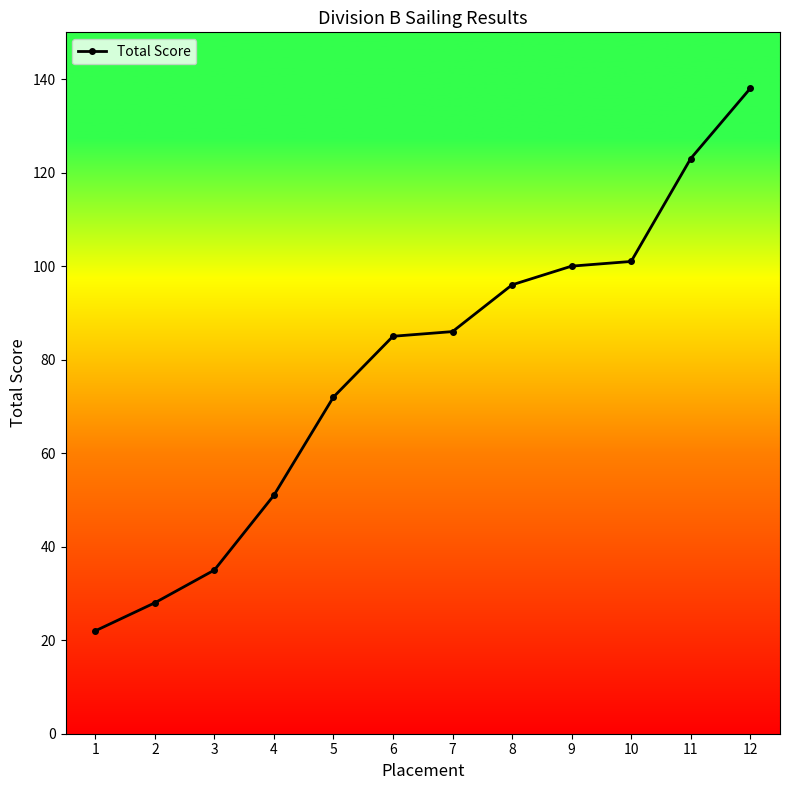

Reading left to right, transcribe all the data shown in this chart.

22	28	35	51	72	85	86	96	100	101	123	138